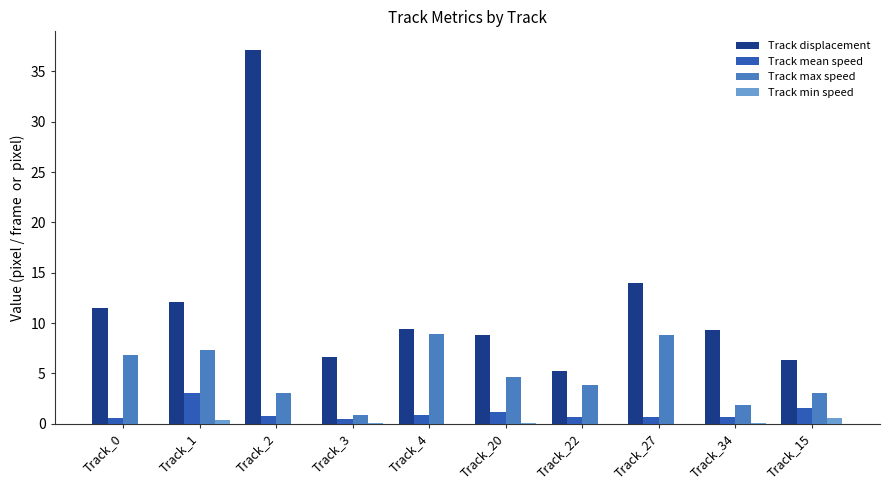

True or false: Track min speed has a value of 0.0 at Track_2.

True